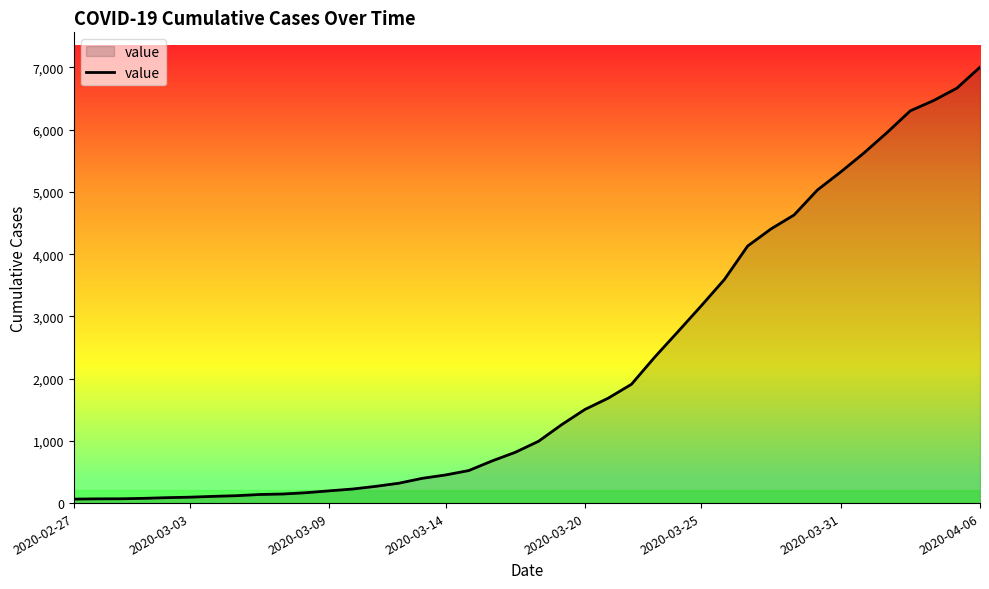

What is the maximum value shown in the chart?

7004